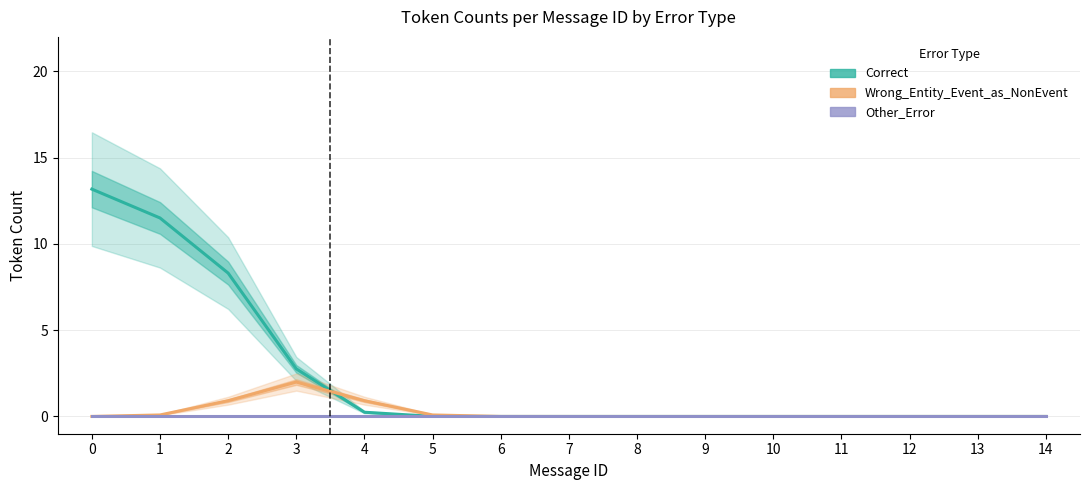

True or false: Wrong_Entity_Event_as_NonEvent has a value of 0.9 at 14.

False